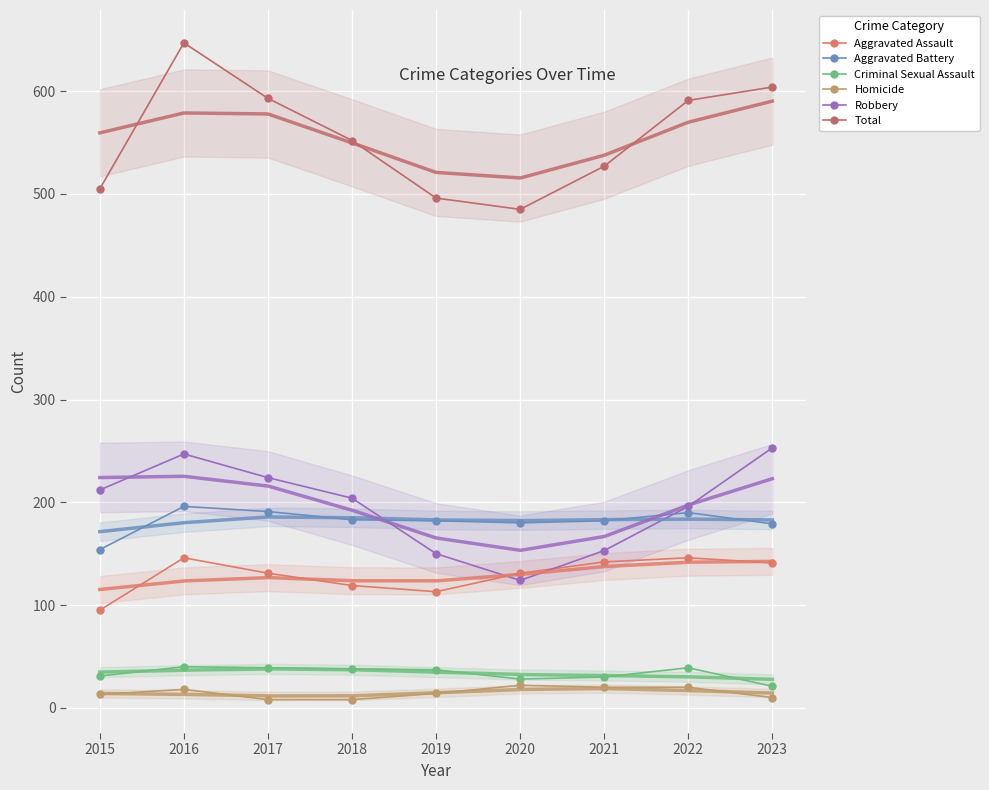

Is it true that Aggravated Battery equals 183 at 2018?

True